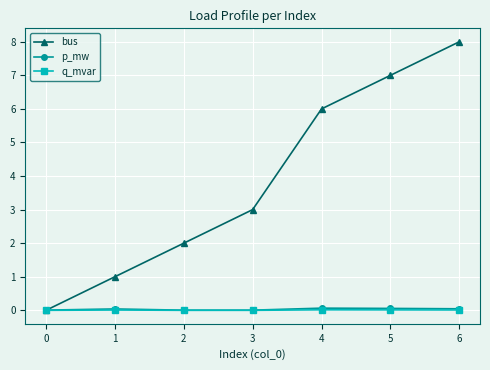

True or false: bus has more than 2 interior local peaks.

False